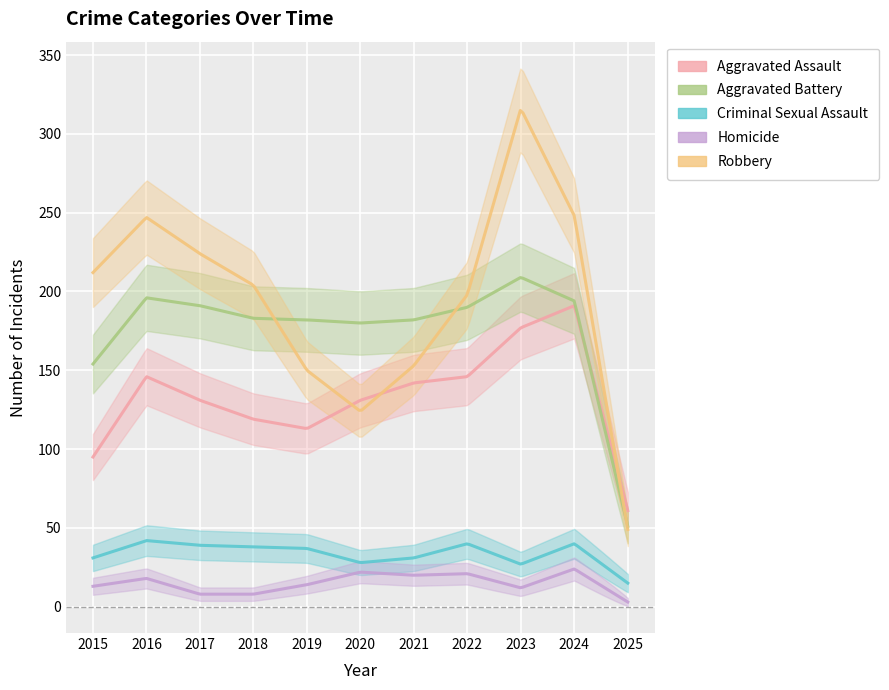

What is the difference between the Criminal Sexual Assault values at 2019 and 2016?

5